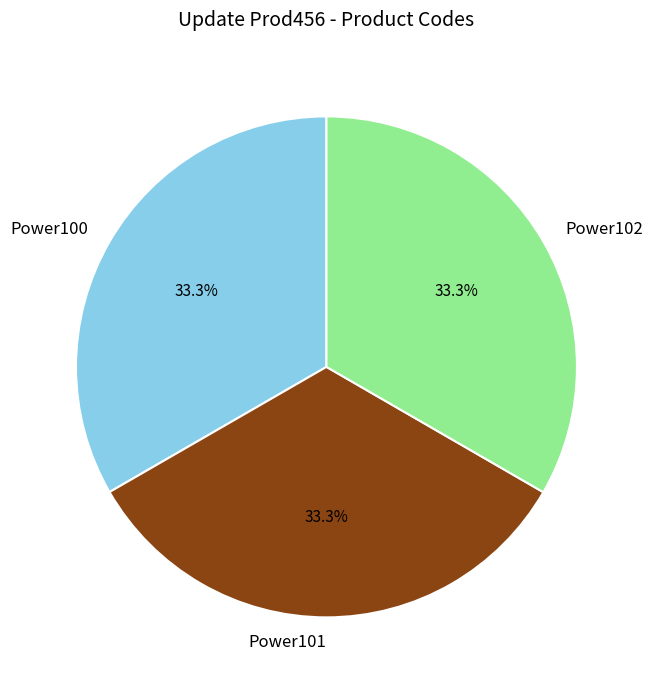

Approximately how many times larger is the value at Power101 compared to Power100?

1.0